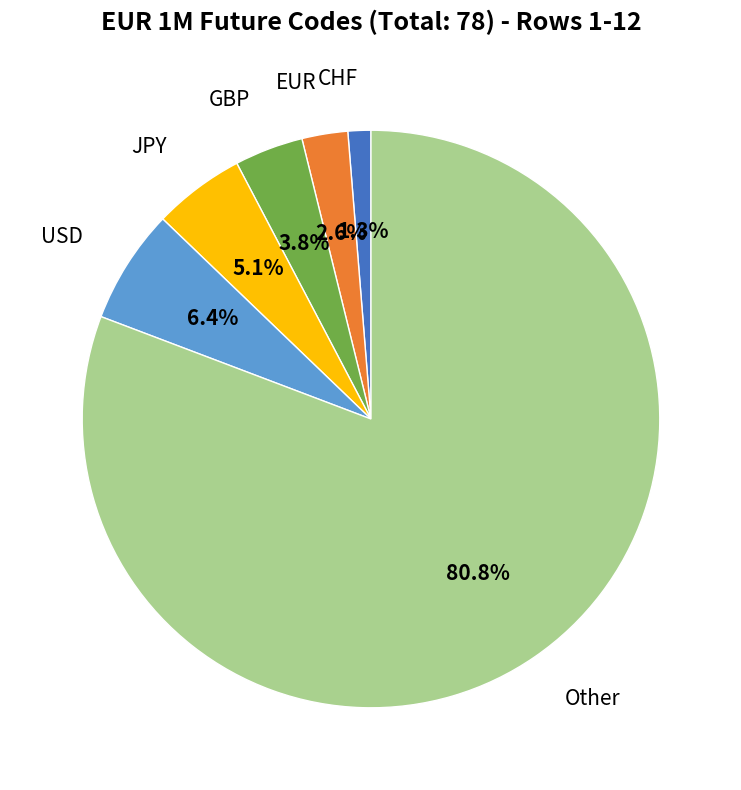

What is the largest slice in the pie chart?

Other